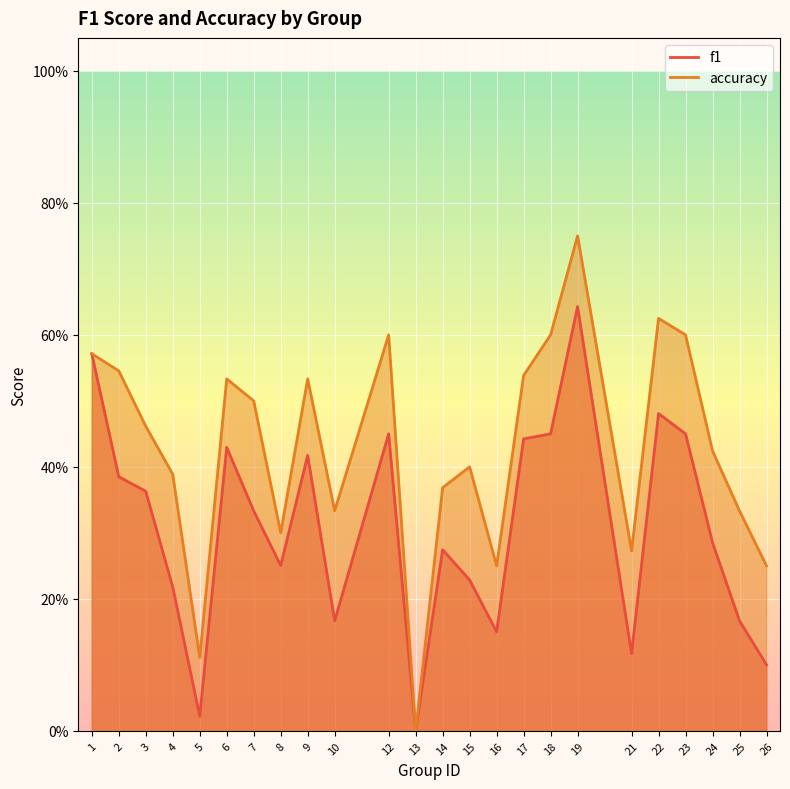

What is the spread (max minus min) of values at 6?

0.1